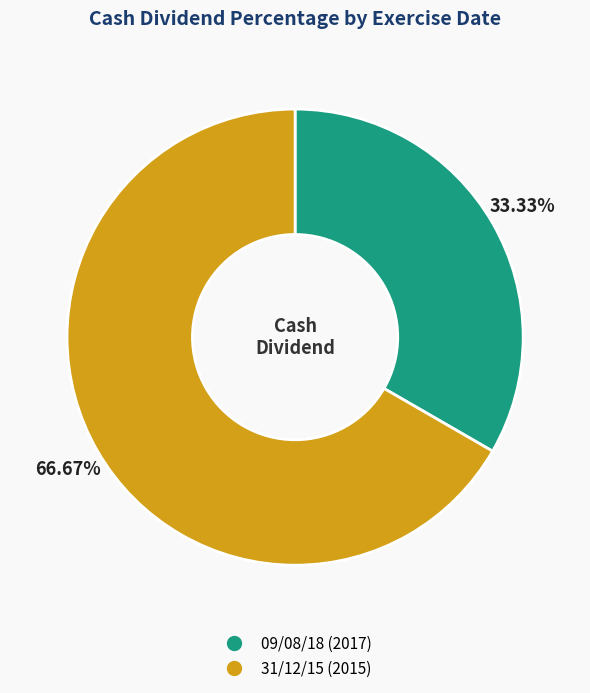

Which slice is the largest?

31/12/15 (2015)